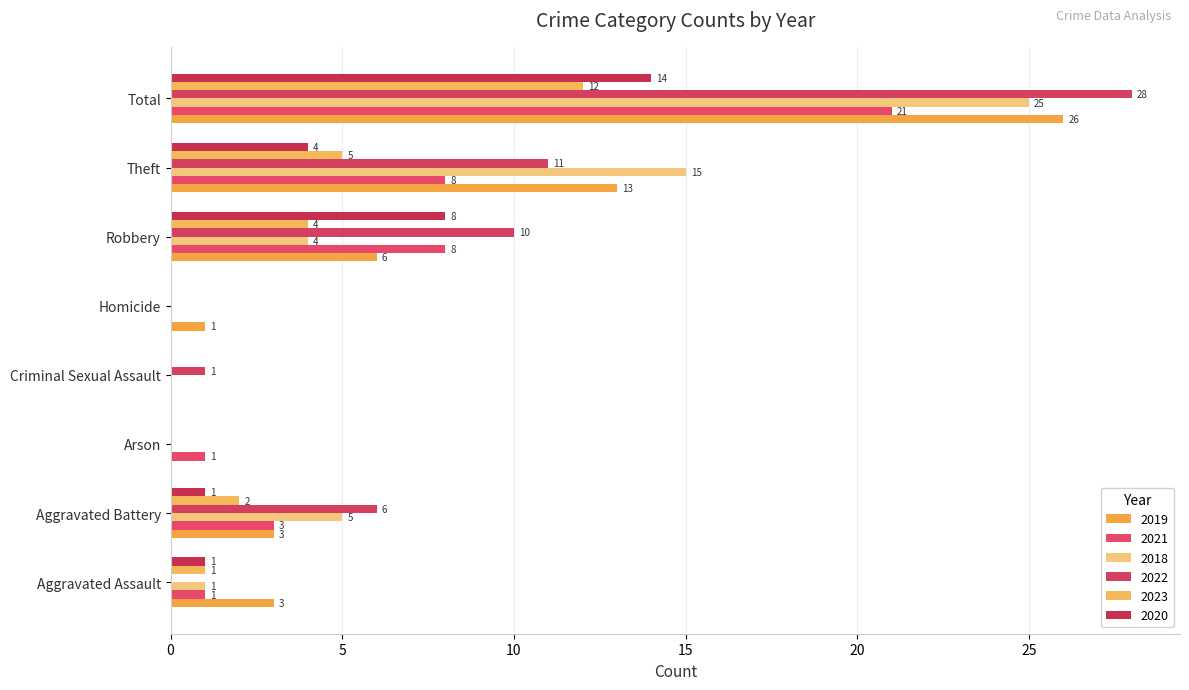

How many data points does each series have?

8